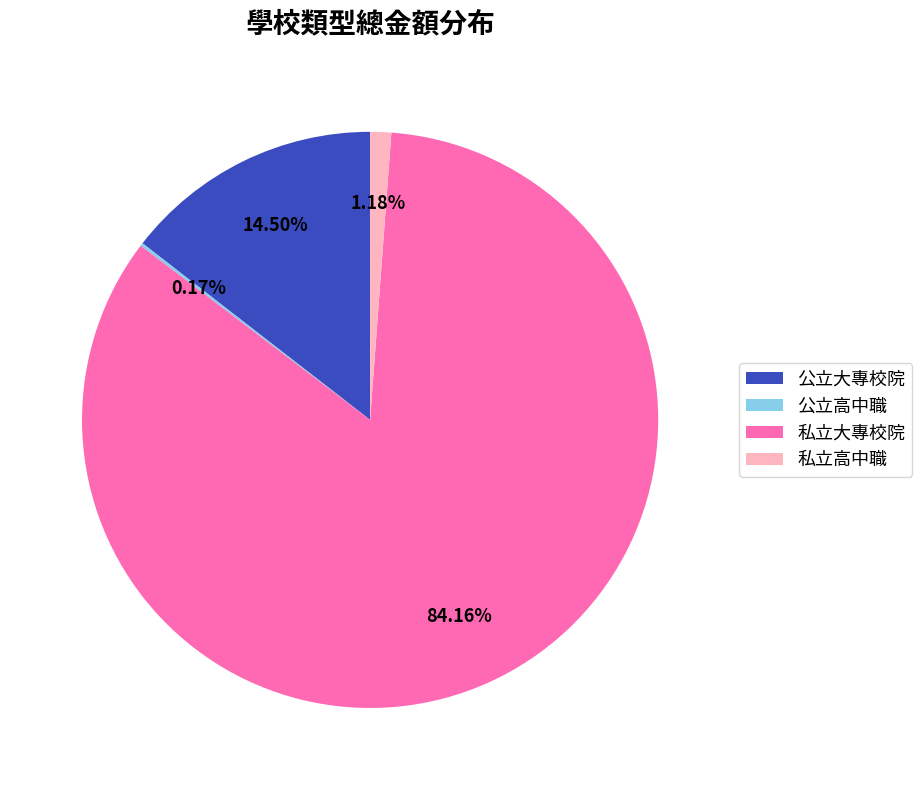

To the nearest percent, what is the difference between the largest and smallest slice percentages?

84%